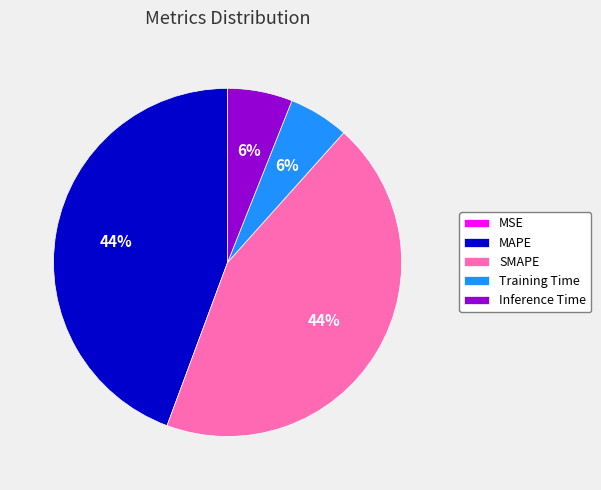

Combined, do MAPE and SMAPE account for over 50%?

Yes